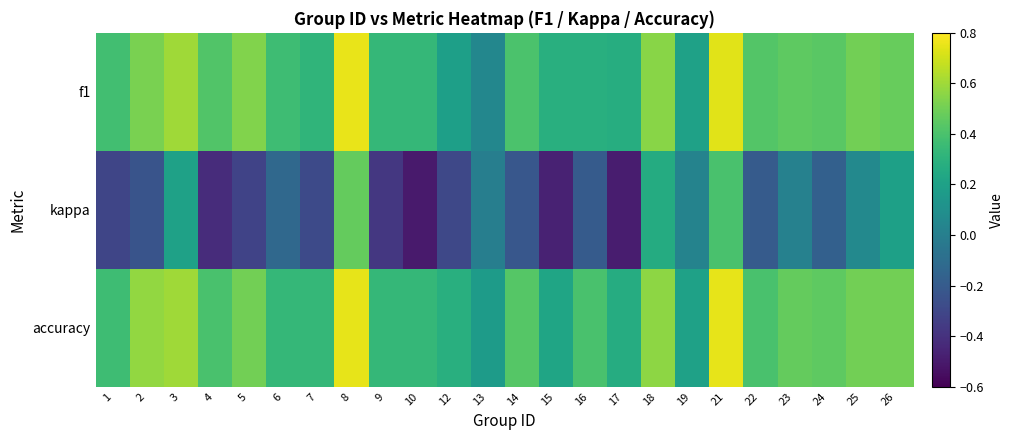

Reading right to left, transcribe all the data shown in this chart.

f1: 26=0.5	25=0.5	24=0.4	23=0.5	22=0.4	21=0.7	19=0.2	18=0.6	17=0.3	16=0.3	15=0.3	14=0.4	13=0.0	12=0.2	10=0.3	9=0.3	8=0.8	7=0.3	6=0.4	5=0.5	4=0.4	3=0.6	2=0.5	1=0.4
kappa: 26=0.2	25=0.1	24=-0.2	23=0.0	22=-0.2	21=0.4	19=0.0	18=0.3	17=-0.5	16=-0.2	15=-0.5	14=-0.2	13=0.0	12=-0.3	10=-0.5	9=-0.4	8=0.5	7=-0.3	6=-0.1	5=-0.3	4=-0.4	3=0.2	2=-0.2	1=-0.3
accuracy: 26=0.5	25=0.5	24=0.5	23=0.5	22=0.4	21=0.8	19=0.2	18=0.6	17=0.3	16=0.4	15=0.2	14=0.4	13=0.2	12=0.3	10=0.3	9=0.3	8=0.8	7=0.3	6=0.3	5=0.5	4=0.4	3=0.6	2=0.6	1=0.4